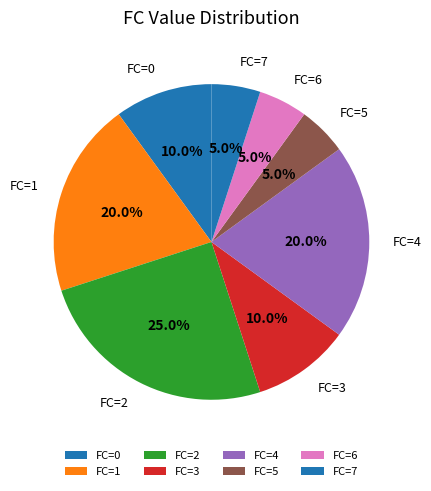

What is the largest slice in the pie chart?

FC=2